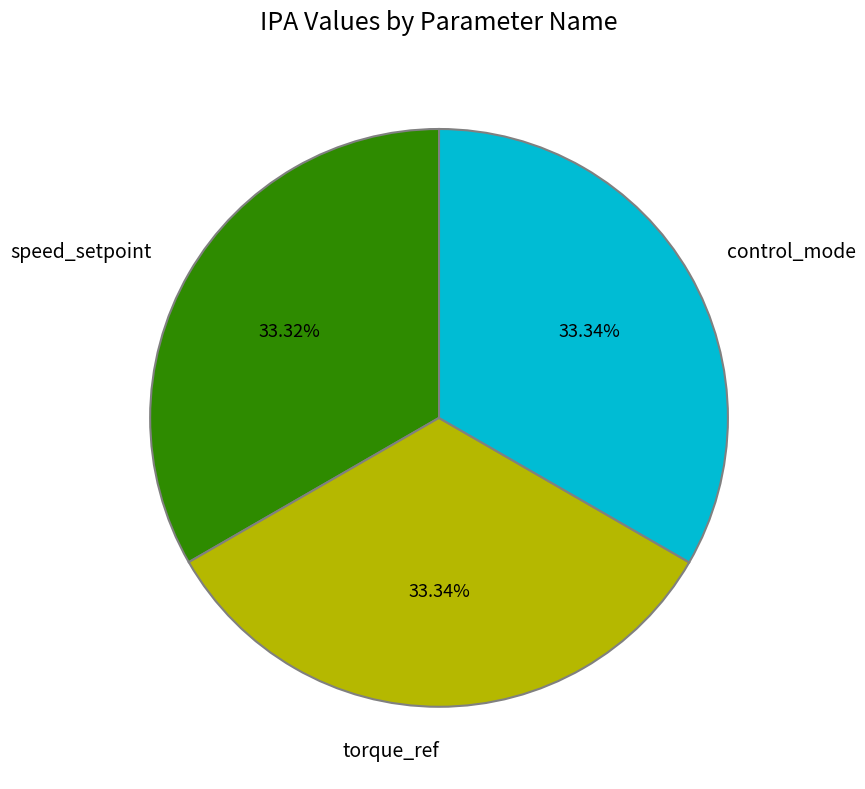

To the nearest percent, what is the combined percentage of control_mode and torque_ref?

67%